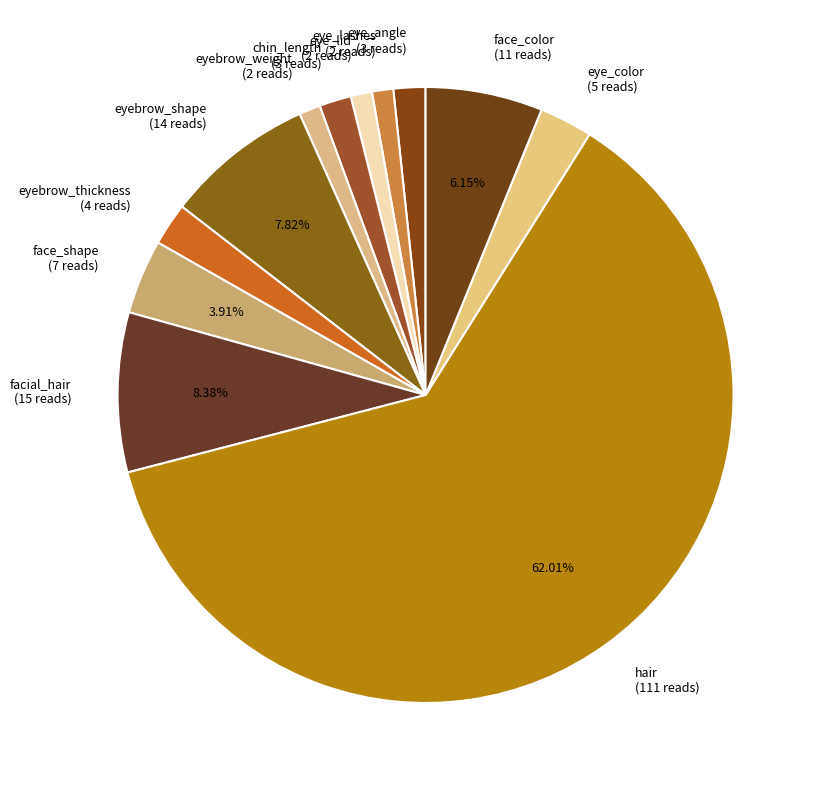

Is eye_color the majority of the pie?

No